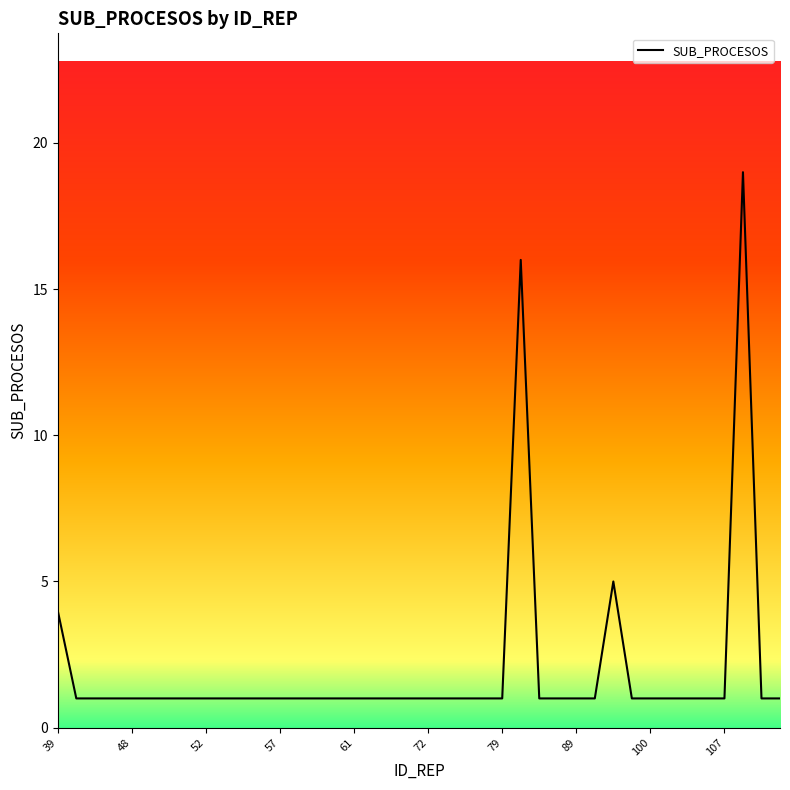

Is it true that the value at 107 is 1?

True